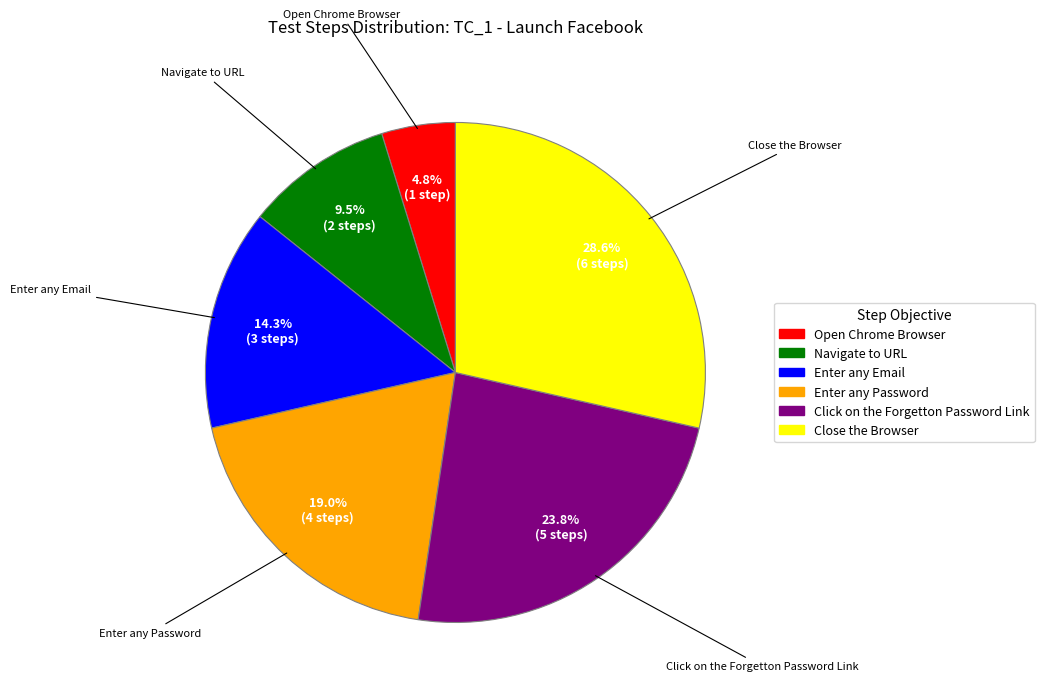

To the nearest percent, what percentage of the pie is Open Chrome Browser?

5%